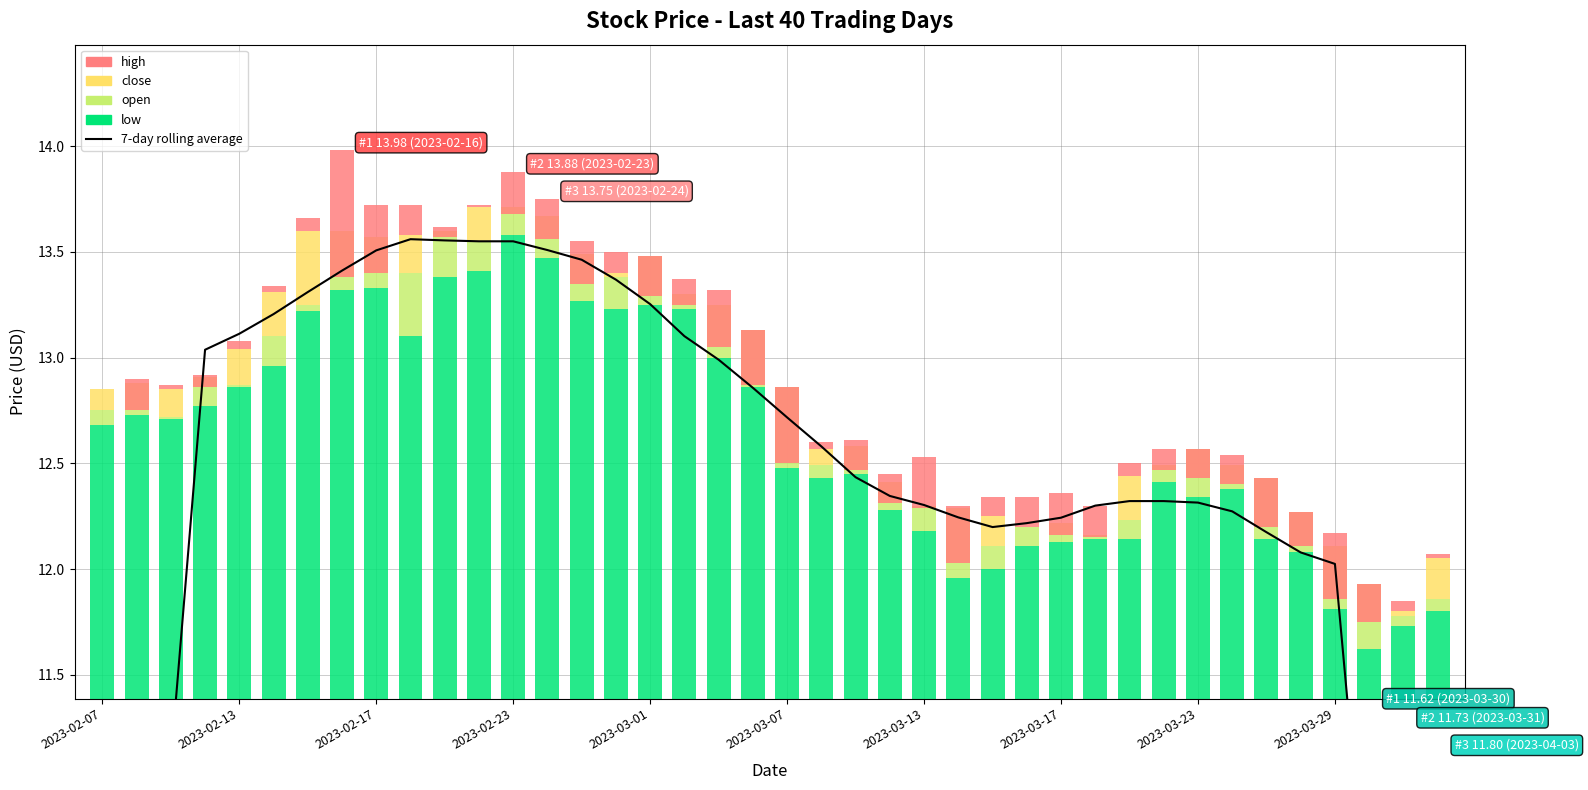

At how many categories does at least one series exceed 5?

40